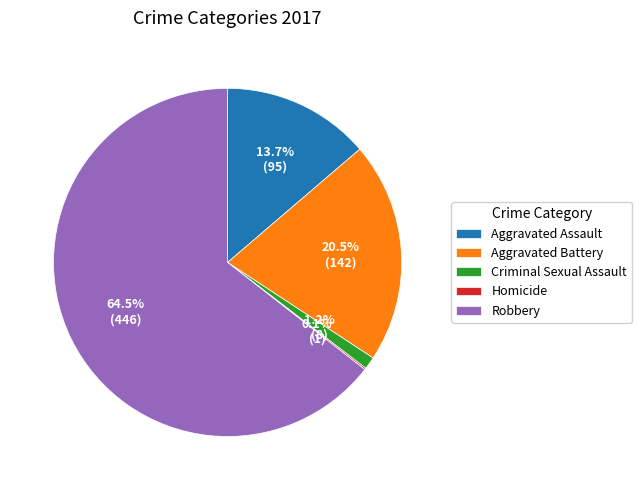

Does Criminal Sexual Assault account for over 50% of the chart?

No